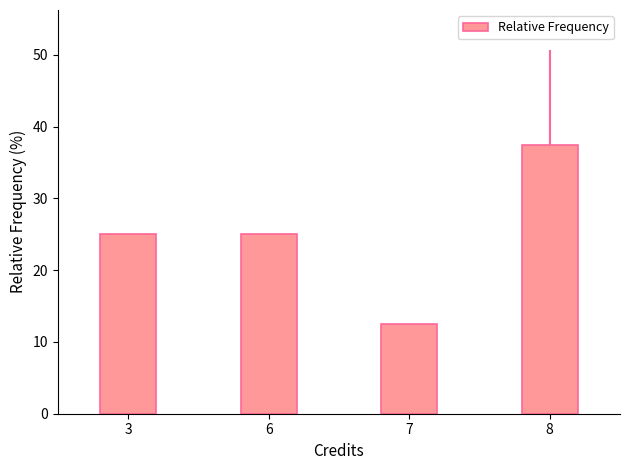

How many categories are shown in the chart?

4